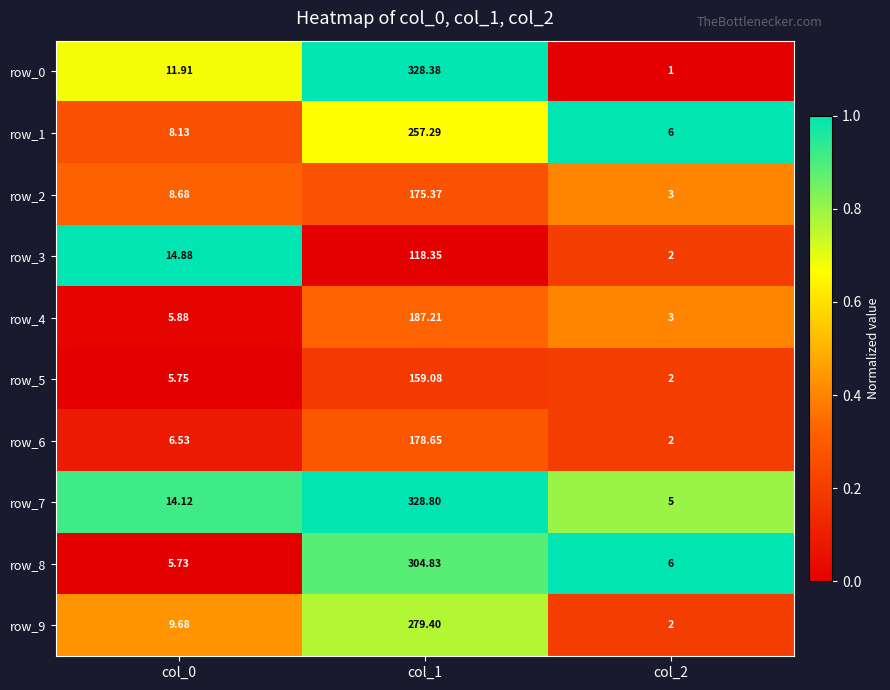

What is the difference between the highest and lowest values at col_2?

5.0